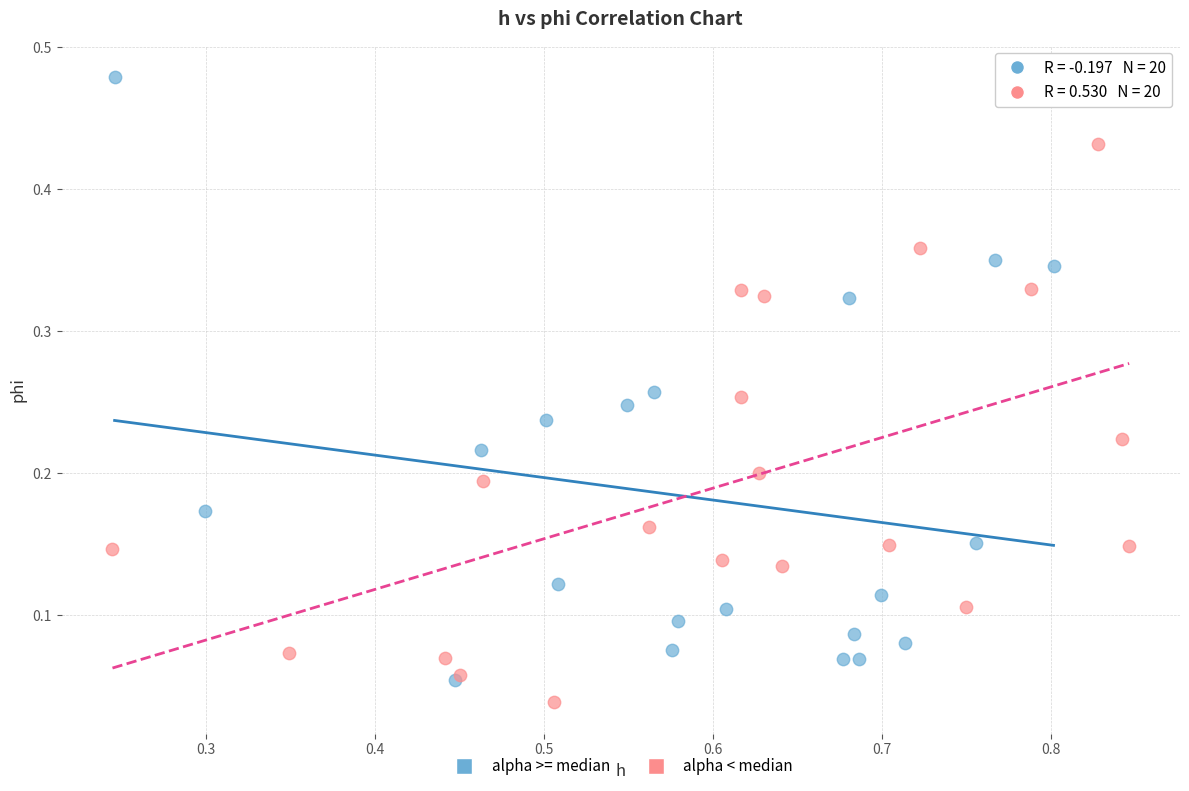

What are all the series names shown in the legend?

alpha >= median, alpha < median